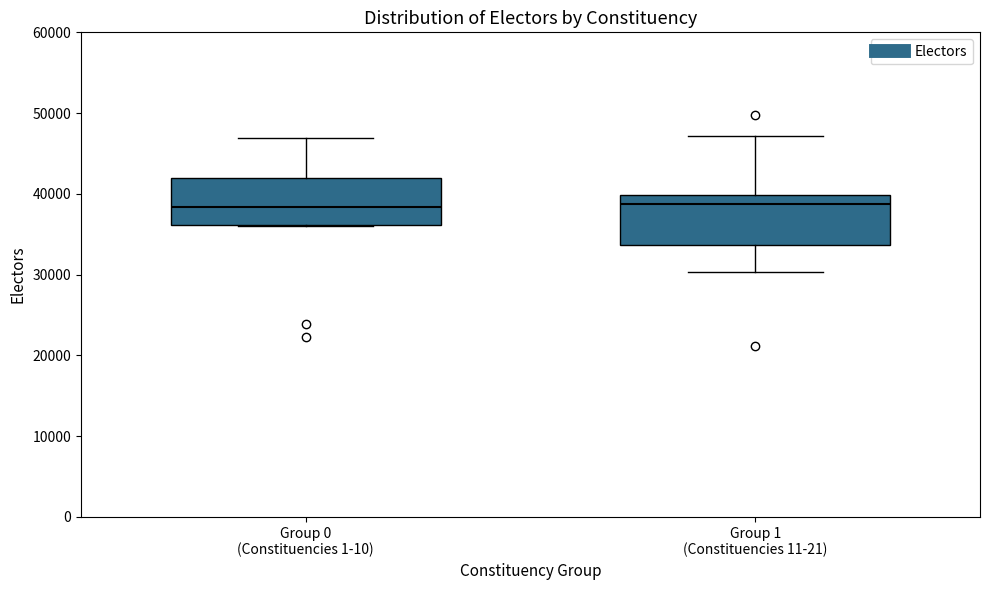

Reading left to right, transcribe this box plot: for each box, give where its median line is, the range the box spans, and where its two whiskers end, as read against the y-axis. The values are not printed on the chart, so give them approximately, as read against the axis.

Group 0 (Constituencies 1-10): median 38000, box 36000 to 42000, whiskers 36000 to 47000
Group 1 (Constituencies 11-21): median 39000, box 34000 to 40000, whiskers 30000 to 47000